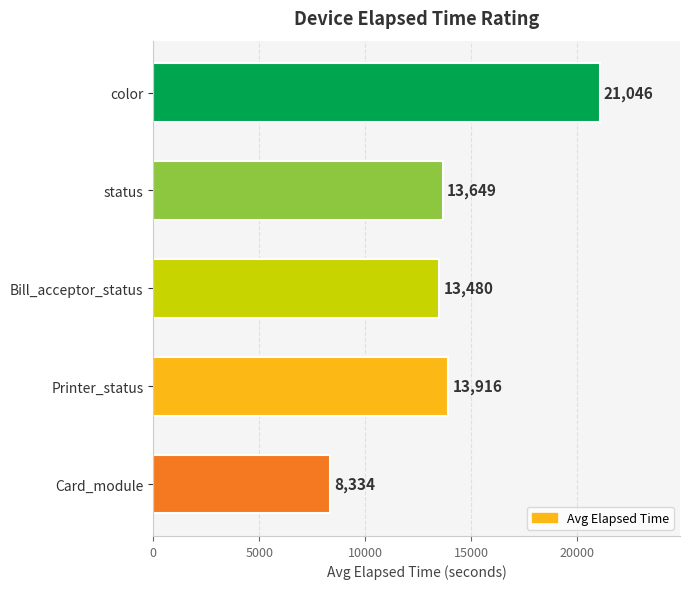

Reading bottom to top, what are all the values shown in this chart?

8334	13916	13480	13649	21046